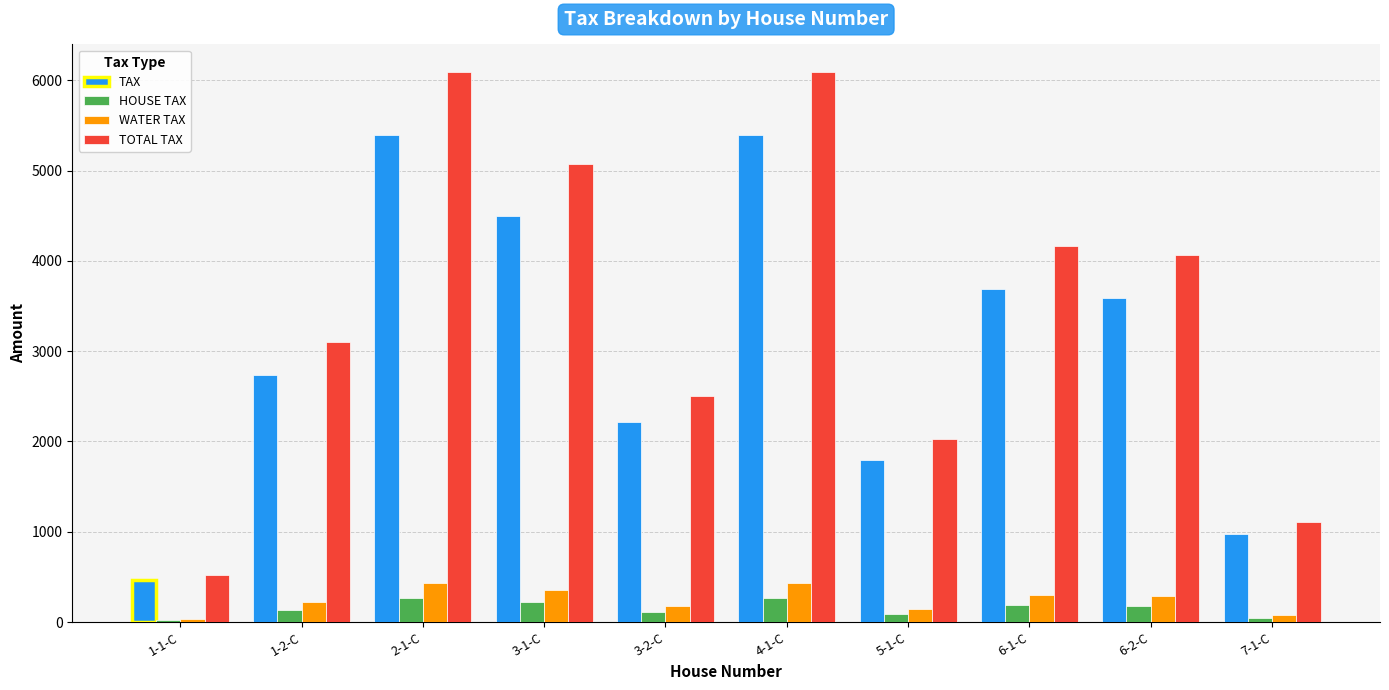

What is the difference between the maximum and minimum values in the HOUSE TAX series?

246.5